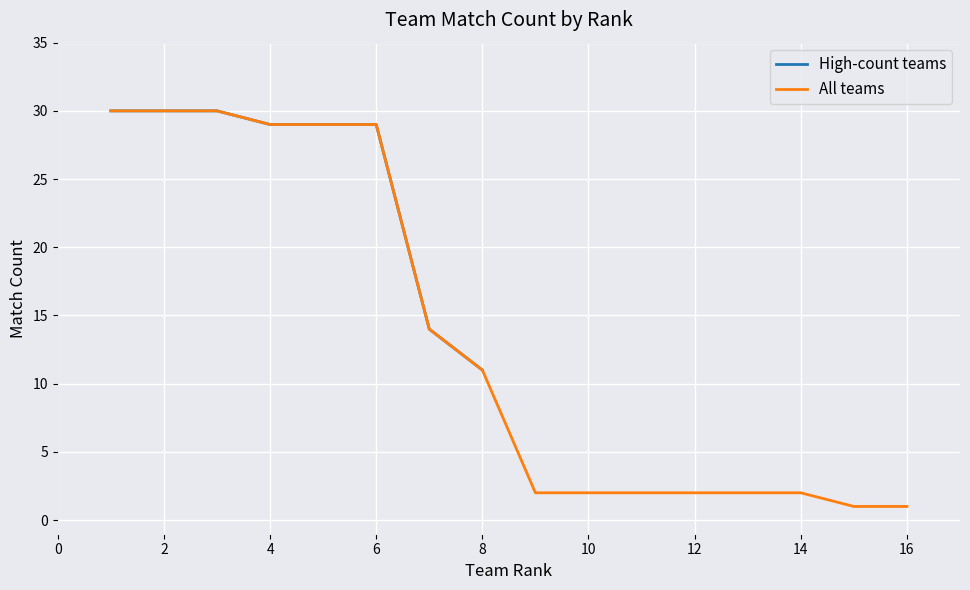

Is it true that High-count teams equals 14 at 6?

False